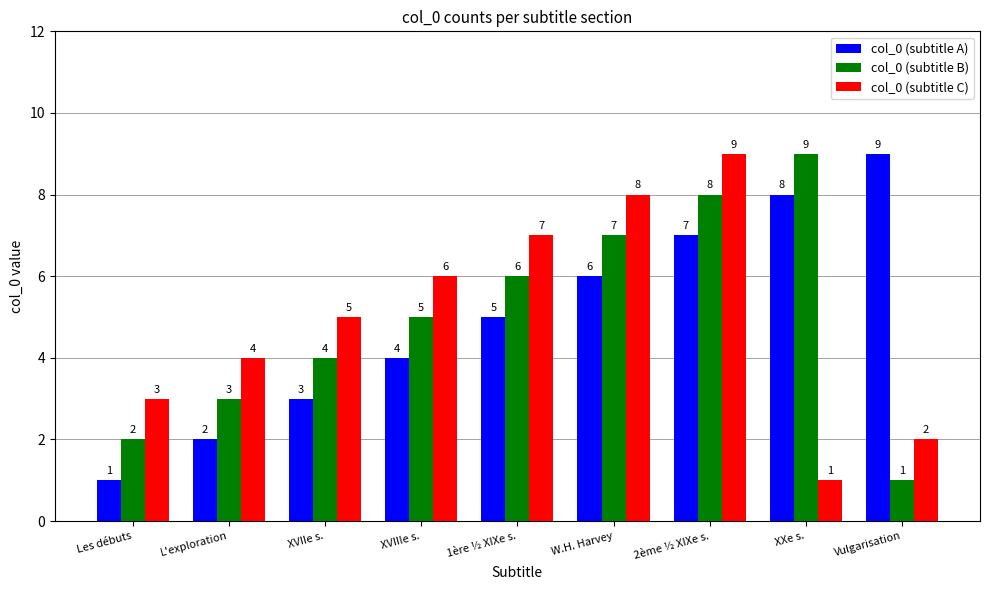

What is the total value across all series at XVIIe s.?

12